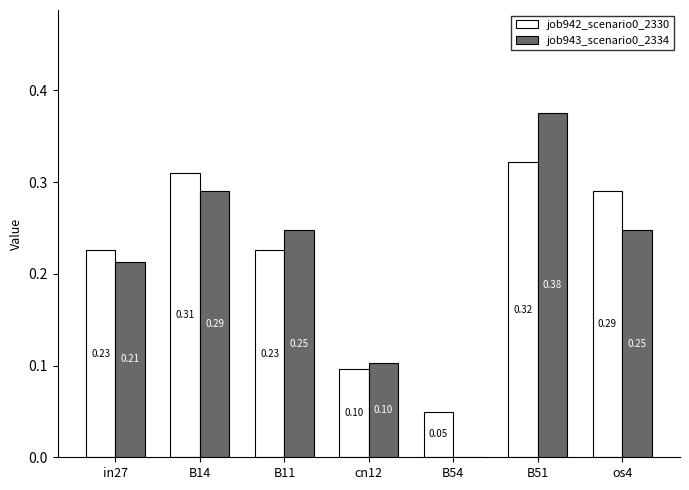

What is the sum of the job942_scenario0_2330 values at B51 and os4?

0.6